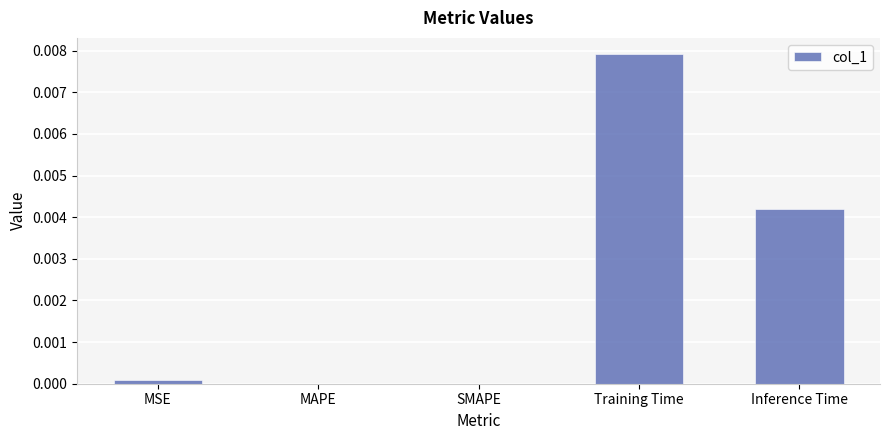

Which label corresponds to the largest value in the chart?

Training Time